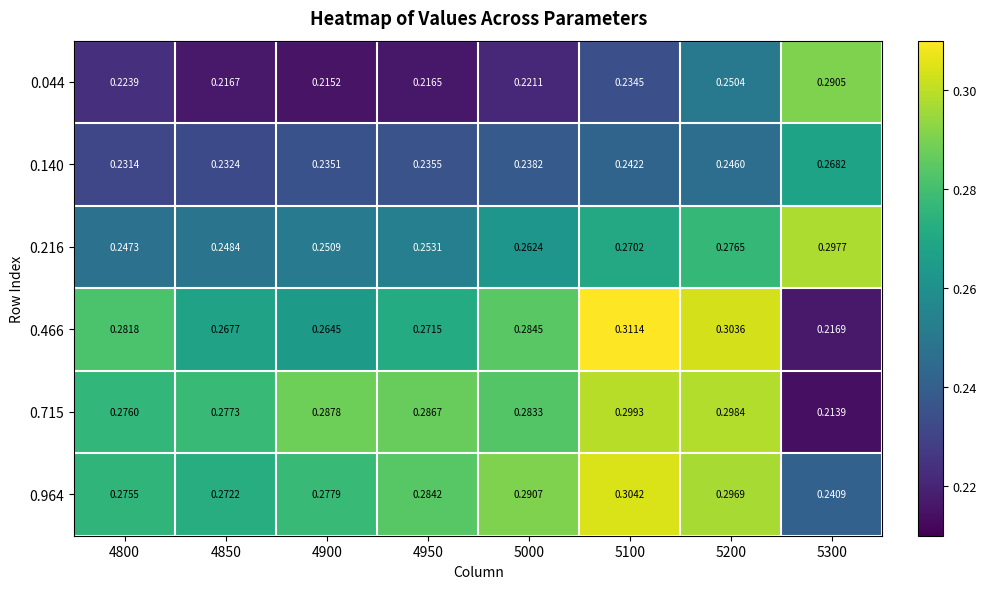

Count the number of data series in this chart.

6